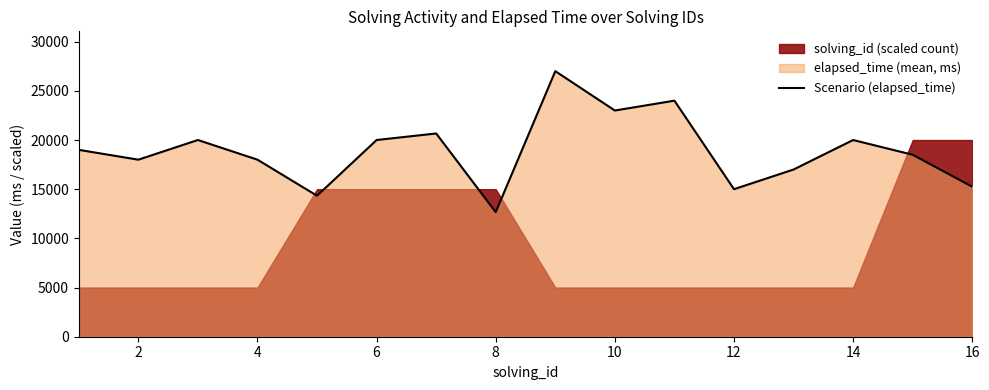

What is the highest value of the Scenario (elapsed_time) series?

27000